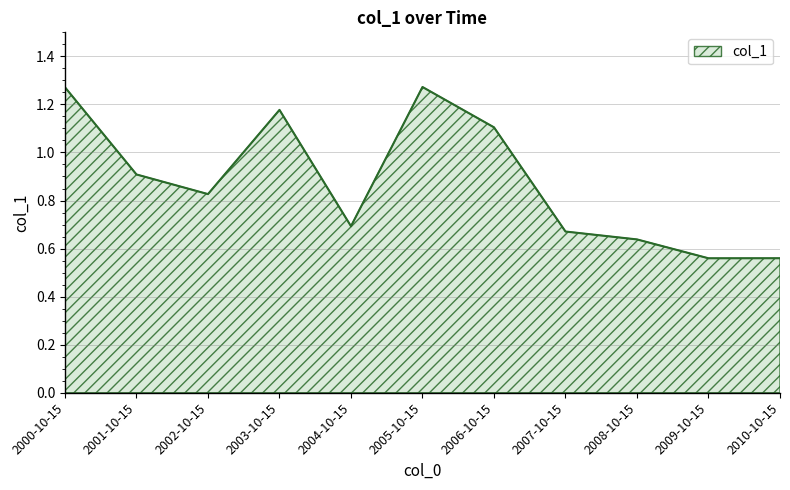

What position from the right is 2001-10-15?

10